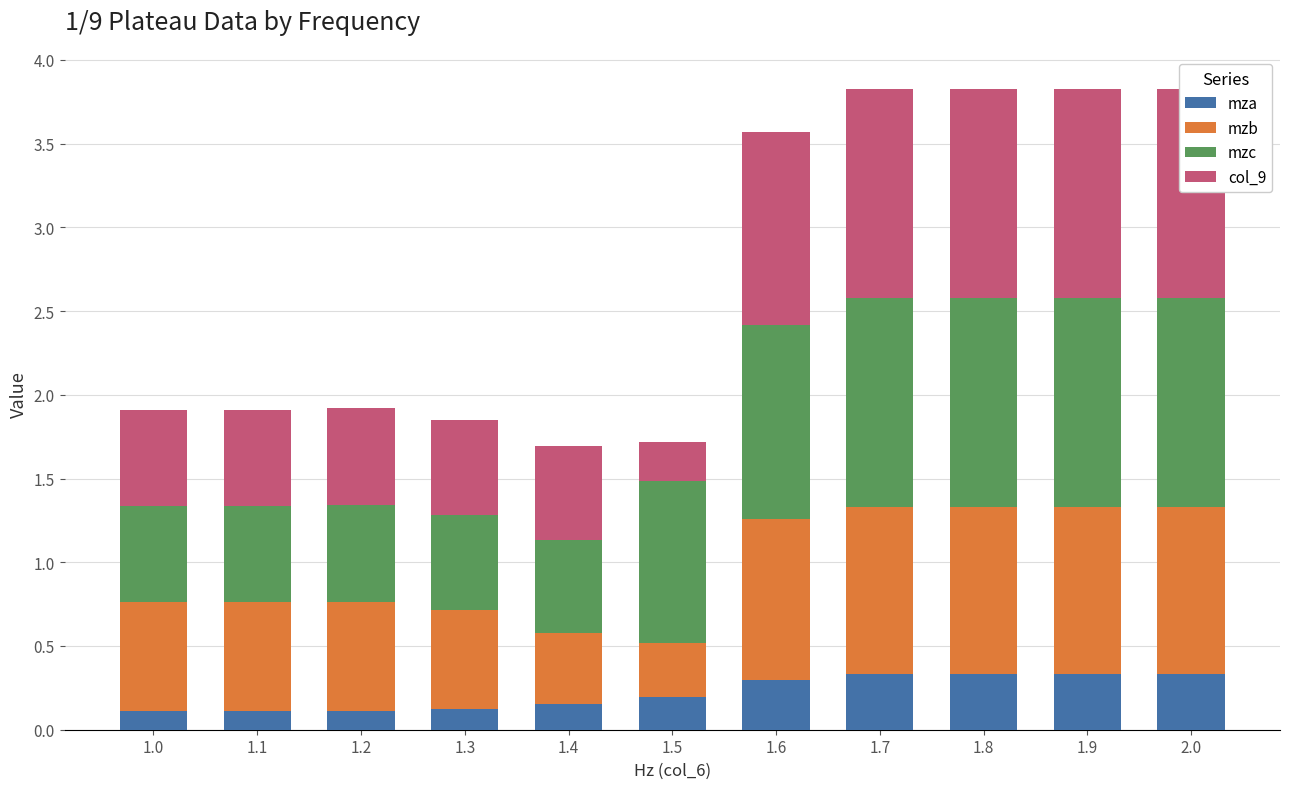

What is the label of the 2nd bar from the left?

1.1